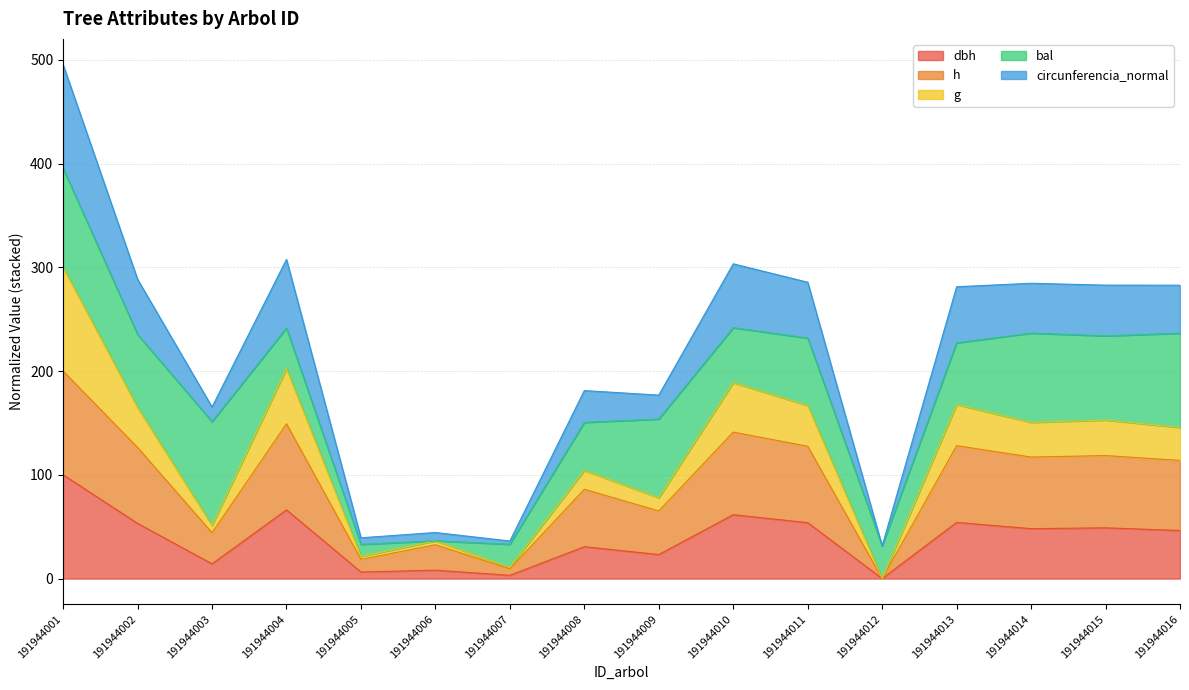

At which category does the chart reach its peak across all series?

191944001